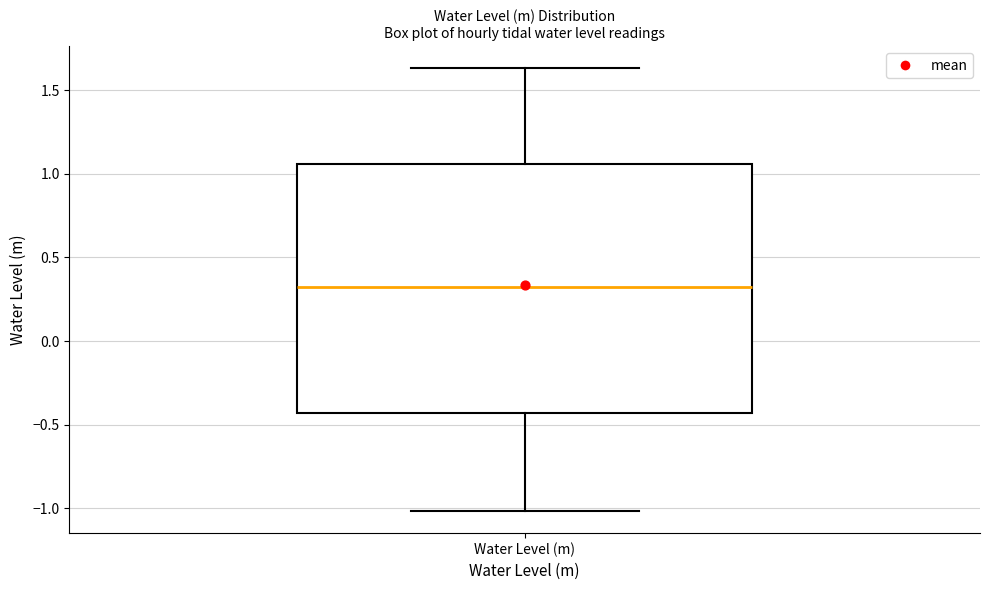

Read this box plot against the y-axis: the position of the median line, the range covered by the box, and the ends of both whiskers. The values are not printed on the chart, so give them approximately, as read against the axis.

median 0.30, box -0.45 to 1.05, whiskers -1.00 to 1.65